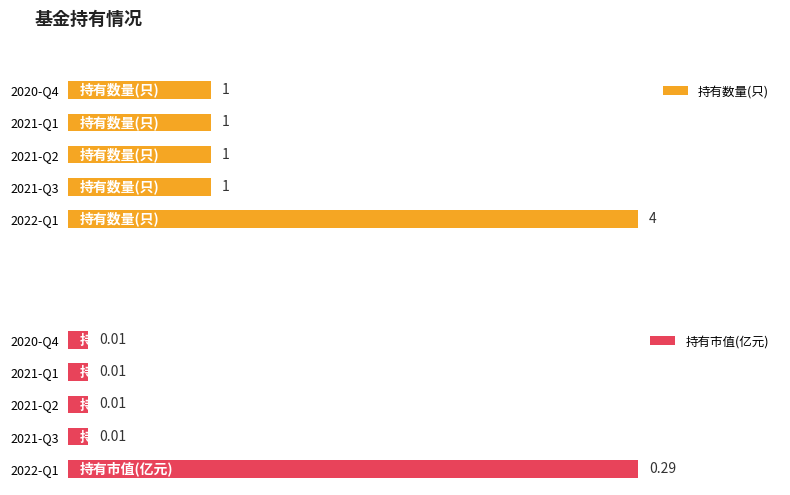

What is the approximate value of 持有数量(只) at 2021-Q1?

1.0